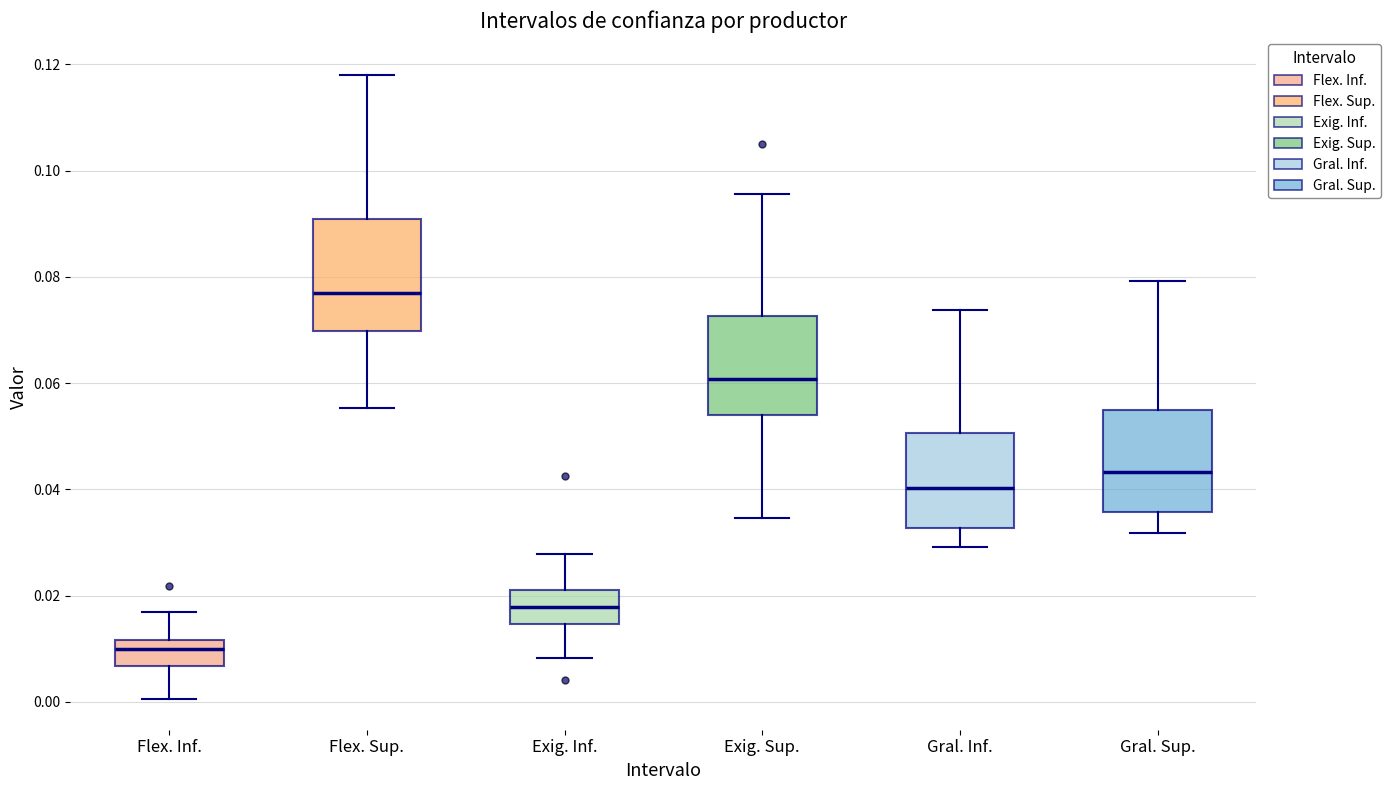

Reading left to right, transcribe this box plot: for each box, give where its median line is, the range the box spans, and where its two whiskers end, as read against the y-axis. The values are not printed on the chart, so give them approximately, as read against the axis.

Flex. Inf.: median 0.010, box 0.006 to 0.012, whiskers 0.000 to 0.016
Flex. Sup.: median 0.078, box 0.070 to 0.090, whiskers 0.056 to 0.118
Exig. Inf.: median 0.018, box 0.014 to 0.022, whiskers 0.008 to 0.028
Exig. Sup.: median 0.060, box 0.054 to 0.072, whiskers 0.034 to 0.096
Gral. Inf.: median 0.040, box 0.032 to 0.050, whiskers 0.030 to 0.074
Gral. Sup.: median 0.044, box 0.036 to 0.054, whiskers 0.032 to 0.080